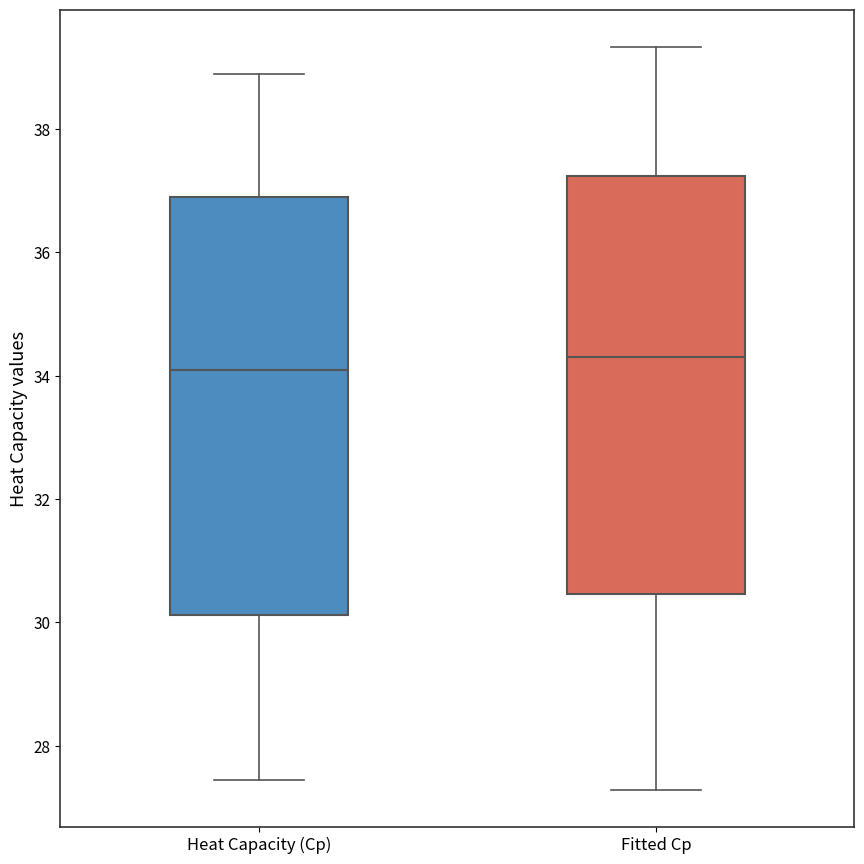

Which box's median line is the lowest?

Heat Capacity (Cp)